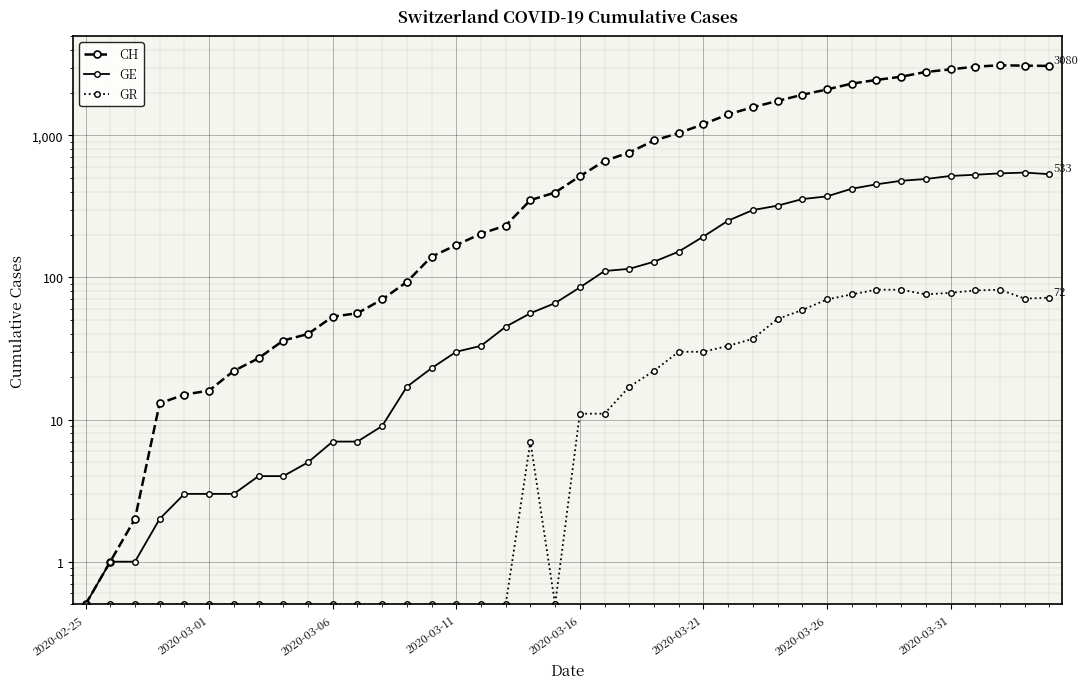

What is the value of the GE point at the 26th from the left?

194.0